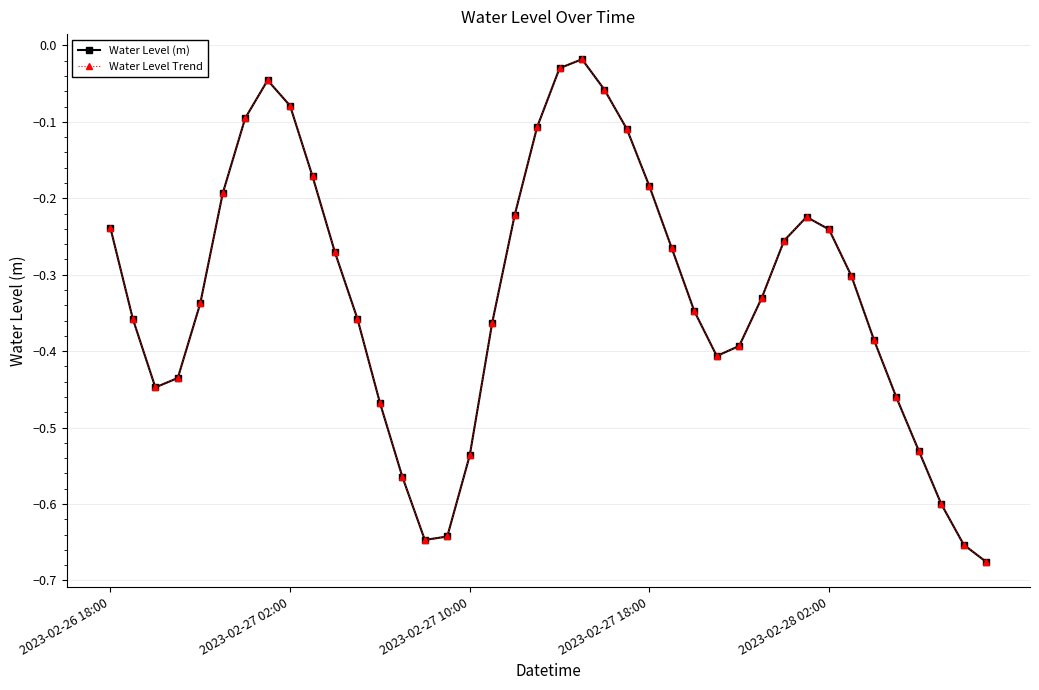

How many interior local peaks does the Water Level Trend series have?

3